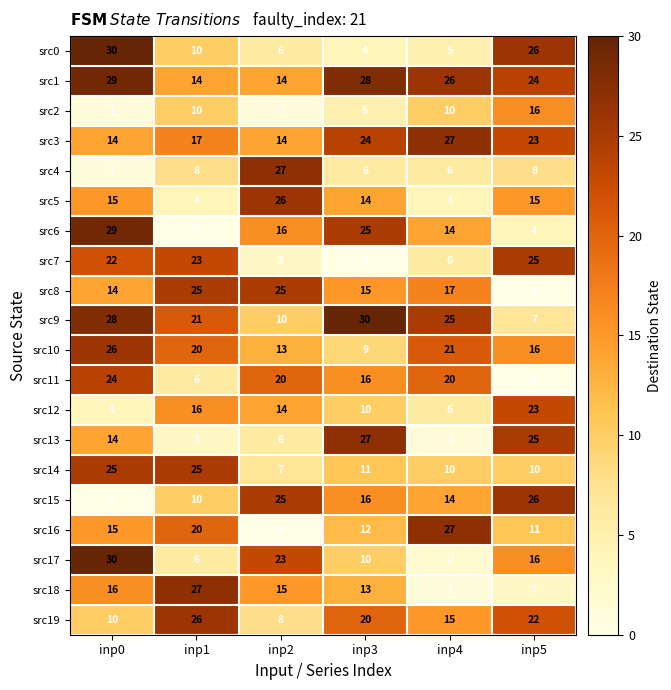

What is the total value across all series at inp0?

347